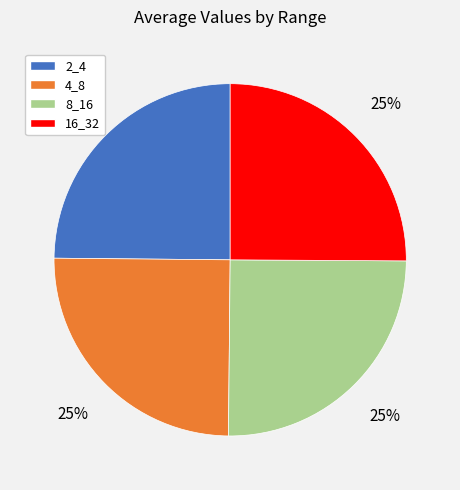

Is 8_16 the majority of the pie?

No